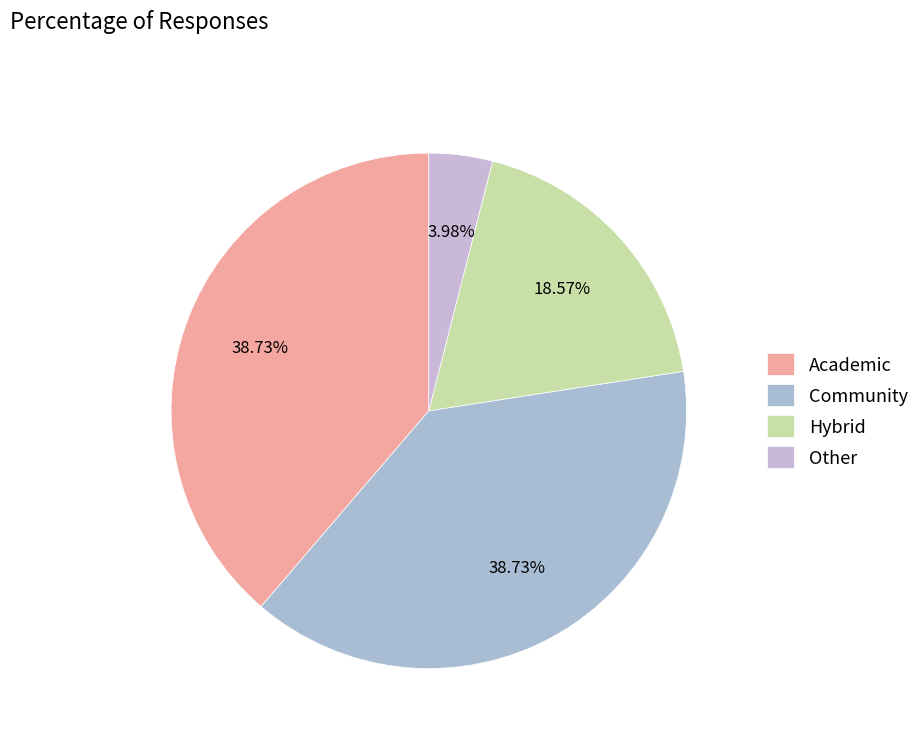

Does any single category account for the majority?

No